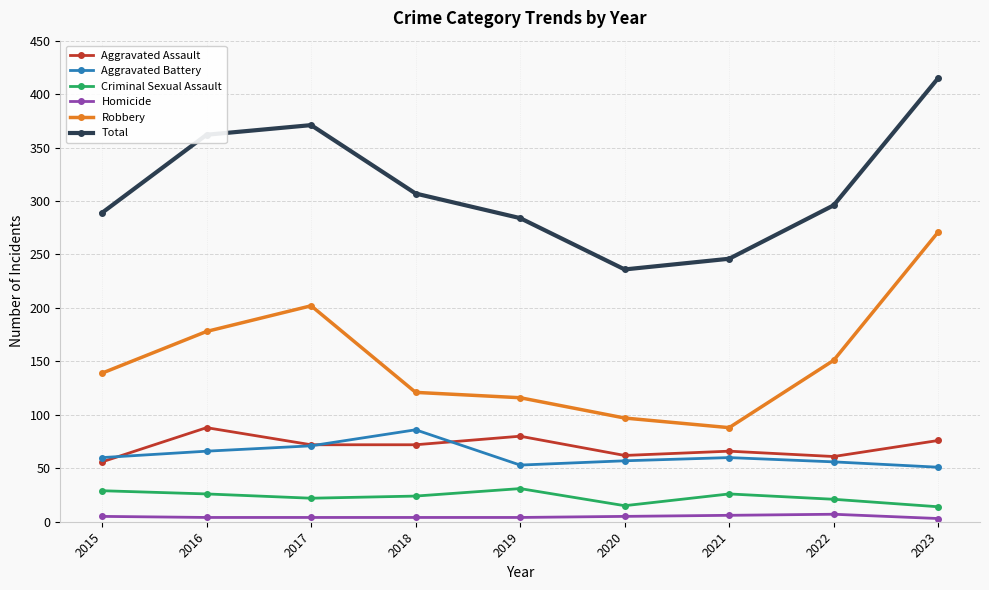

True or false: Criminal Sexual Assault and Aggravated Assault cross at least once.

False